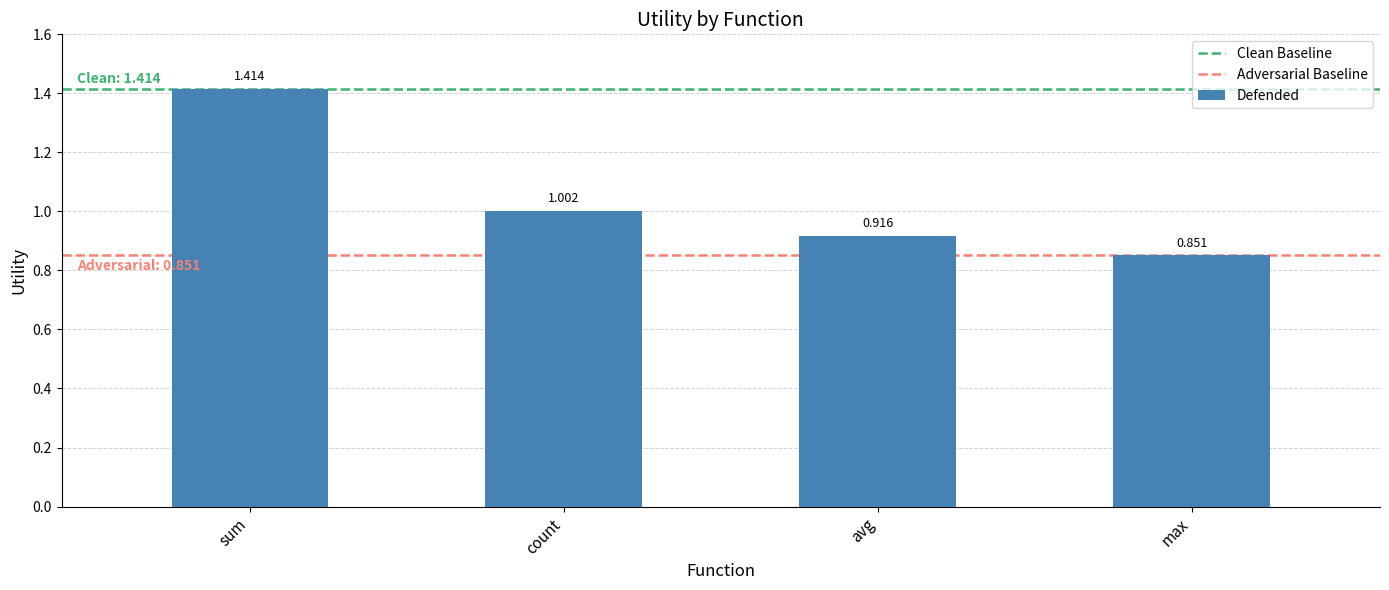

At which category does the chart reach its minimum across all series?

max